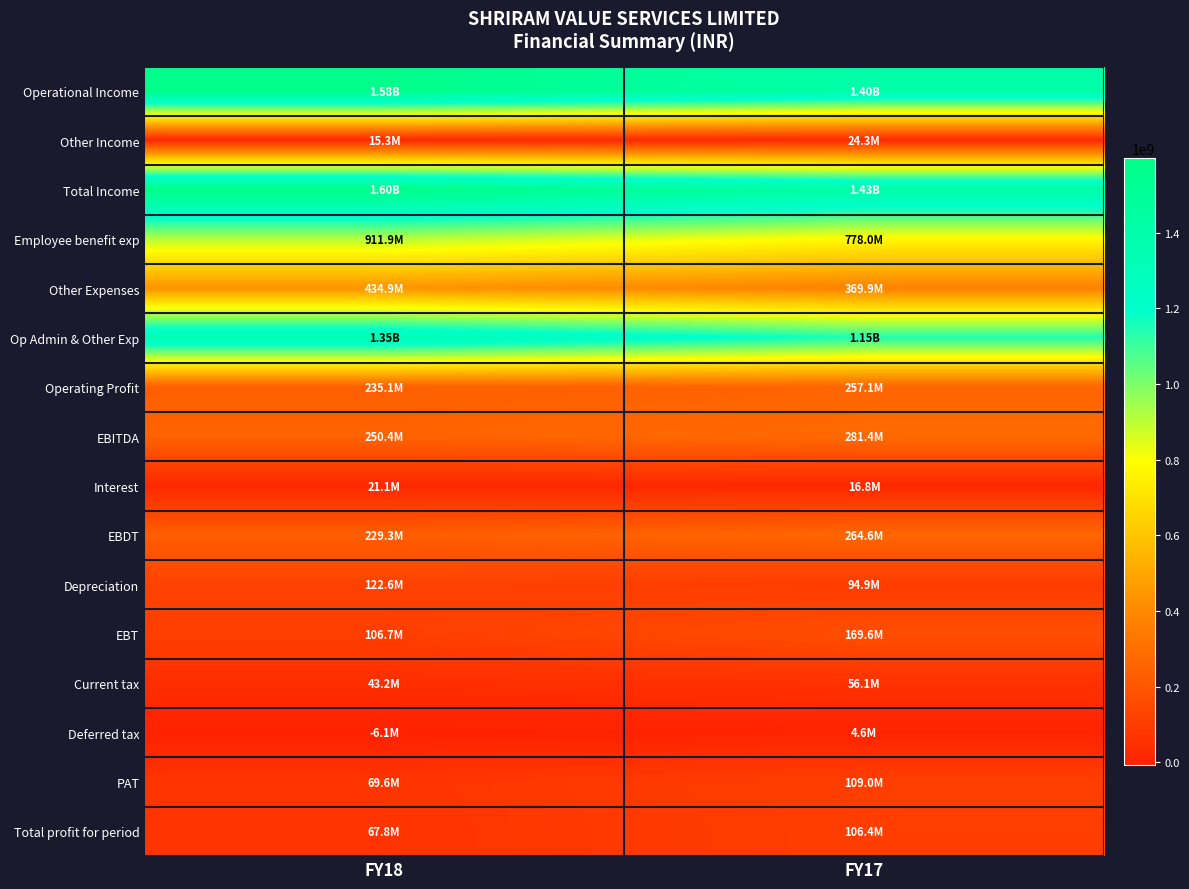

Which series has the widest spread of values?

Op Admin & Other Exp